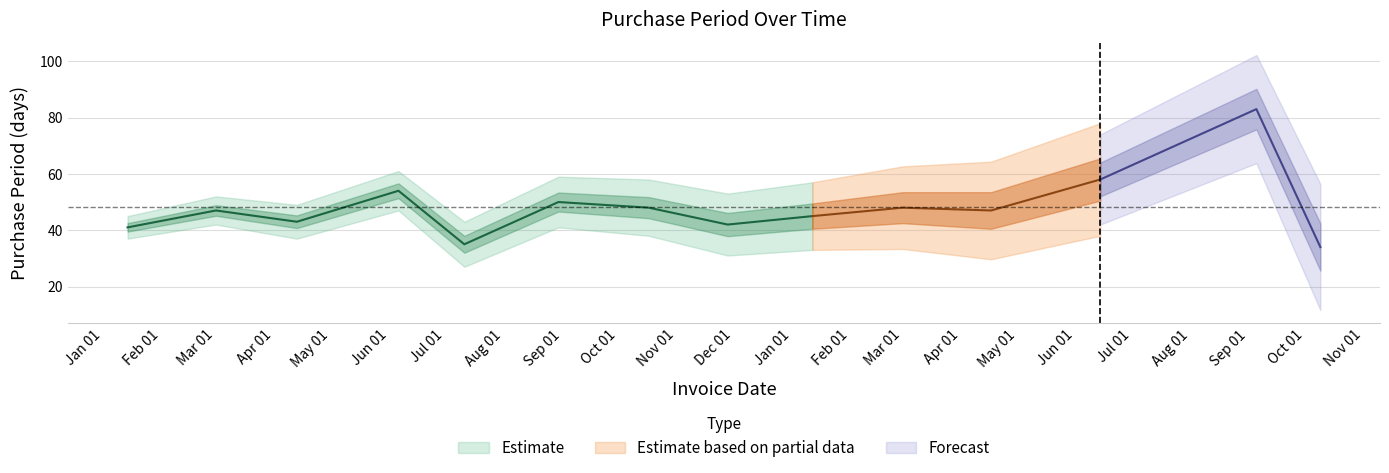

Where does the data first go above 47?

2016-06-06